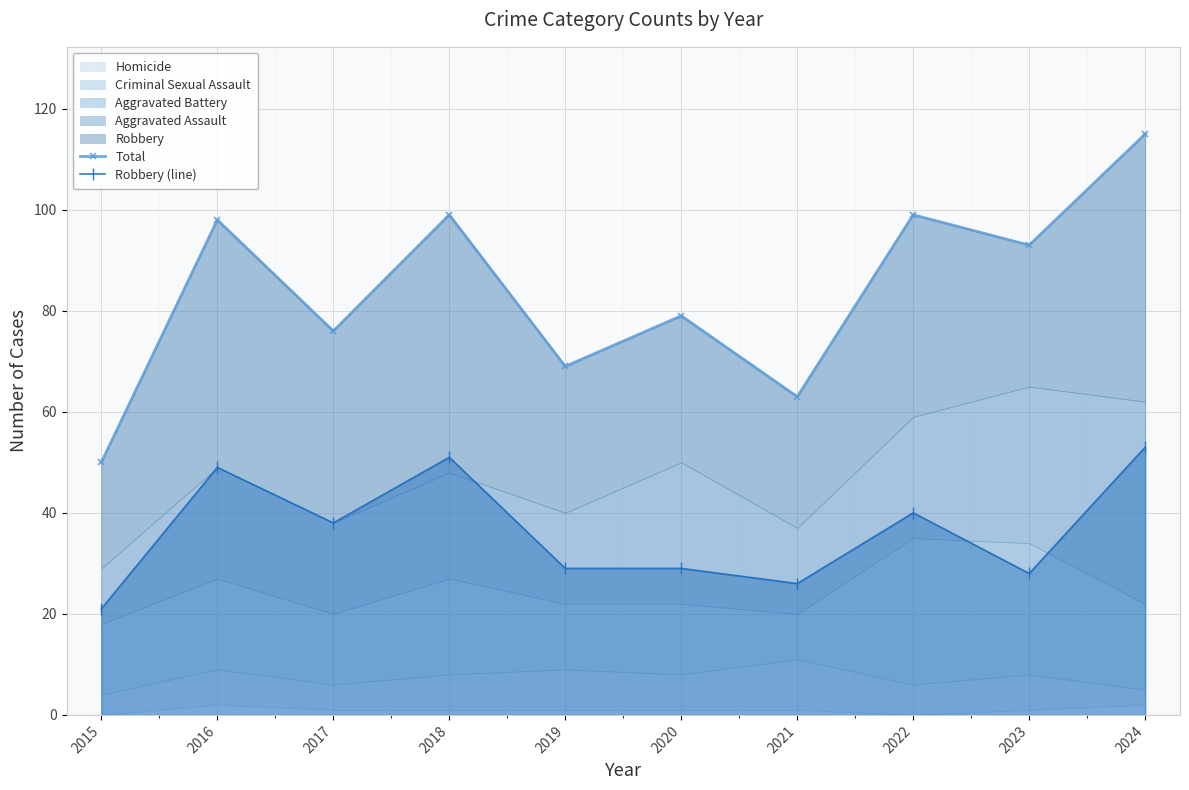

Count the number of categories in the chart.

10